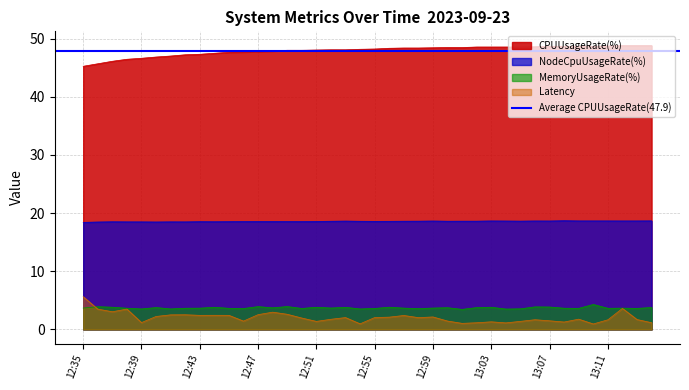

What is the value of the CPUUsageRate(%) point at the 14th from the left?

47.8